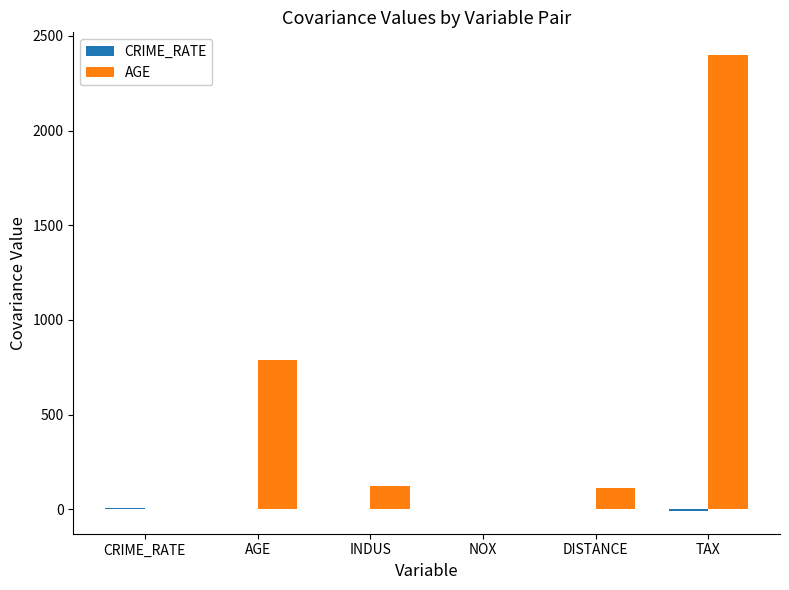

Which series changed the most between AGE and DISTANCE?

AGE